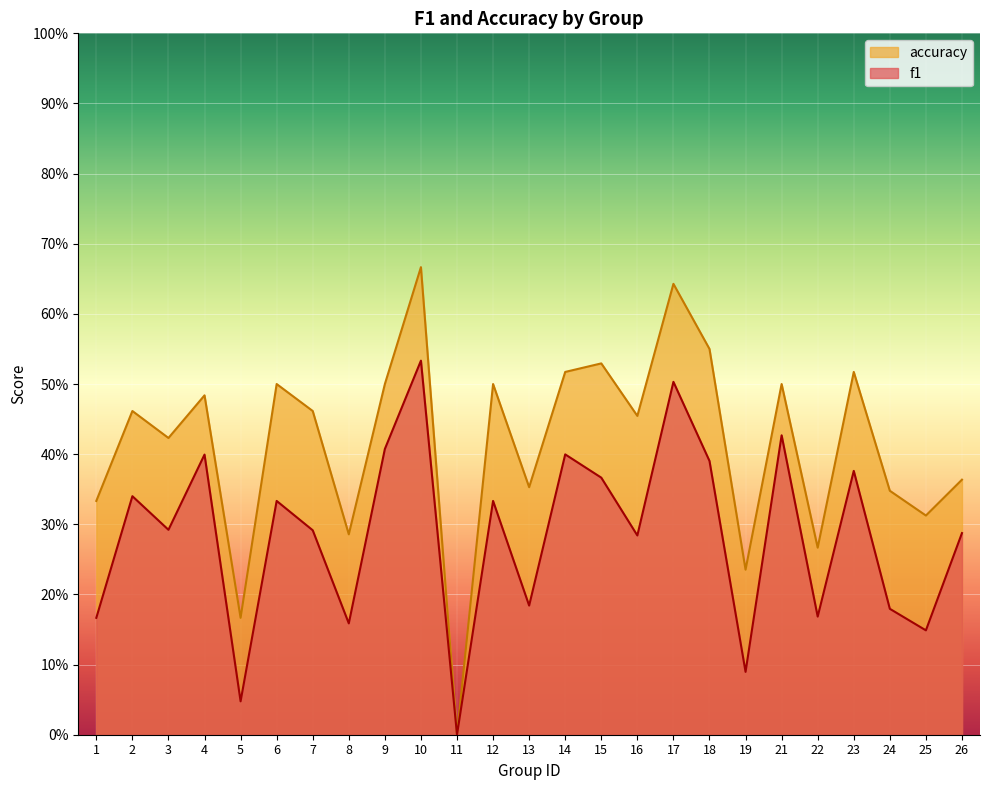

What is the maximum value shown in the chart?

0.7